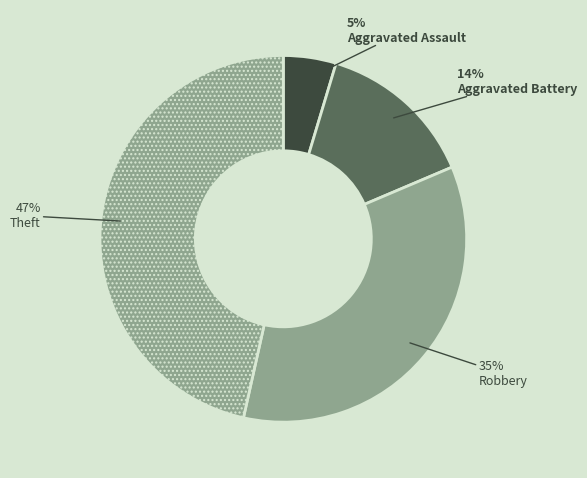

Which category has the biggest portion of the pie?

Theft